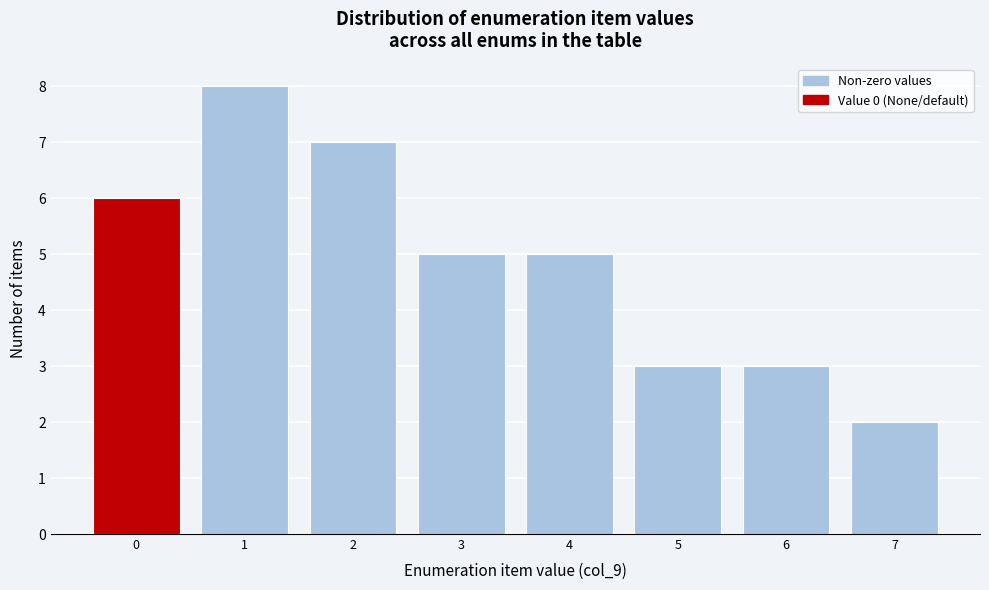

Which range on the x-axis has the tallest bar?

0.5 to 1.5